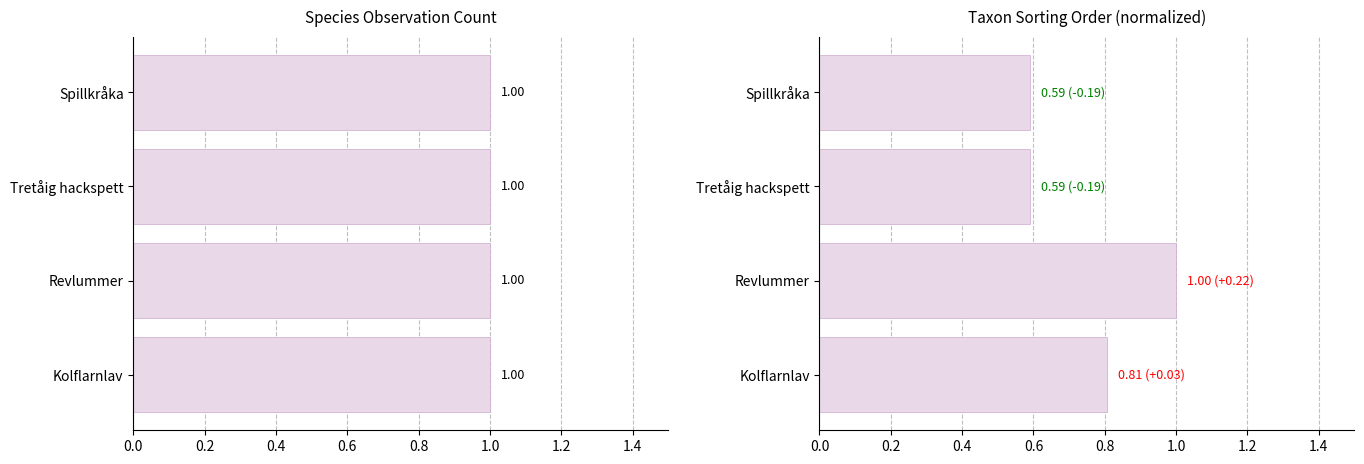

True or false: Antal has a value of 1.3 at 0.6.

False